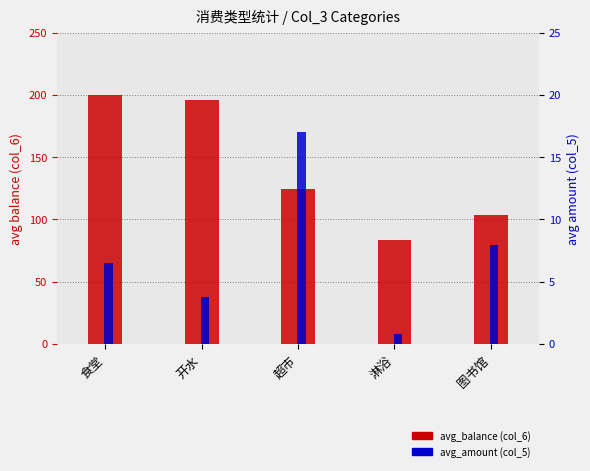

Which has a higher value, 食堂 or 超市?

食堂